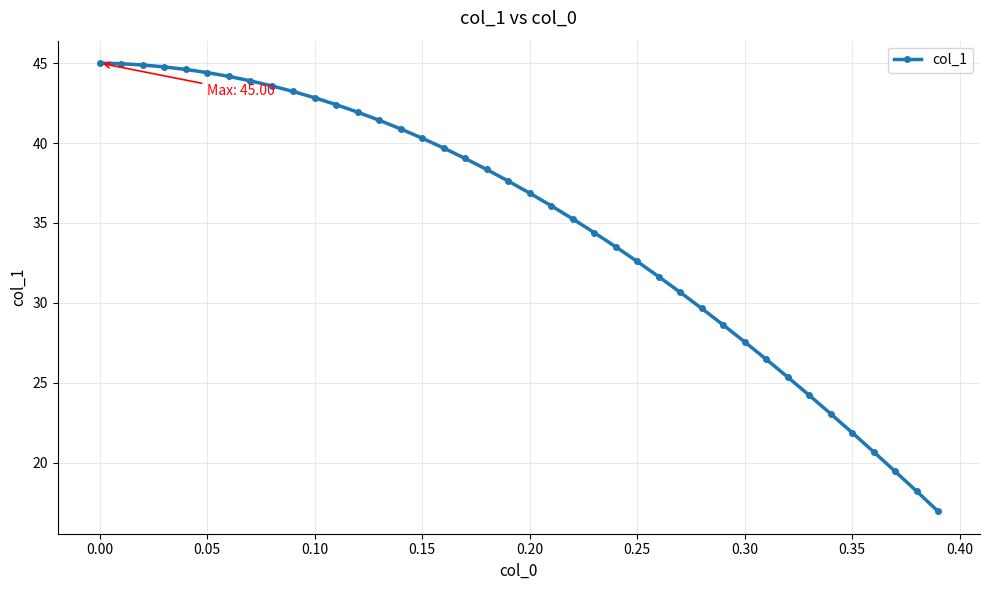

What is the average value?

35.0